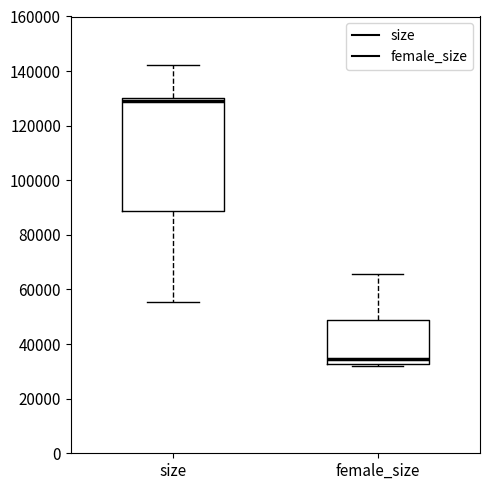

Reading left to right, transcribe this box plot: for each box, give where its median line is, the range the box spans, and where its two whiskers end, as read against the y-axis. The values are not printed on the chart, so give them approximately, as read against the axis.

size: median 128000, box 88000 to 130000, whiskers 56000 to 142000
female_size: median 34000, box 32000 to 48000, whiskers 32000 (just below the box's lower edge) to 66000